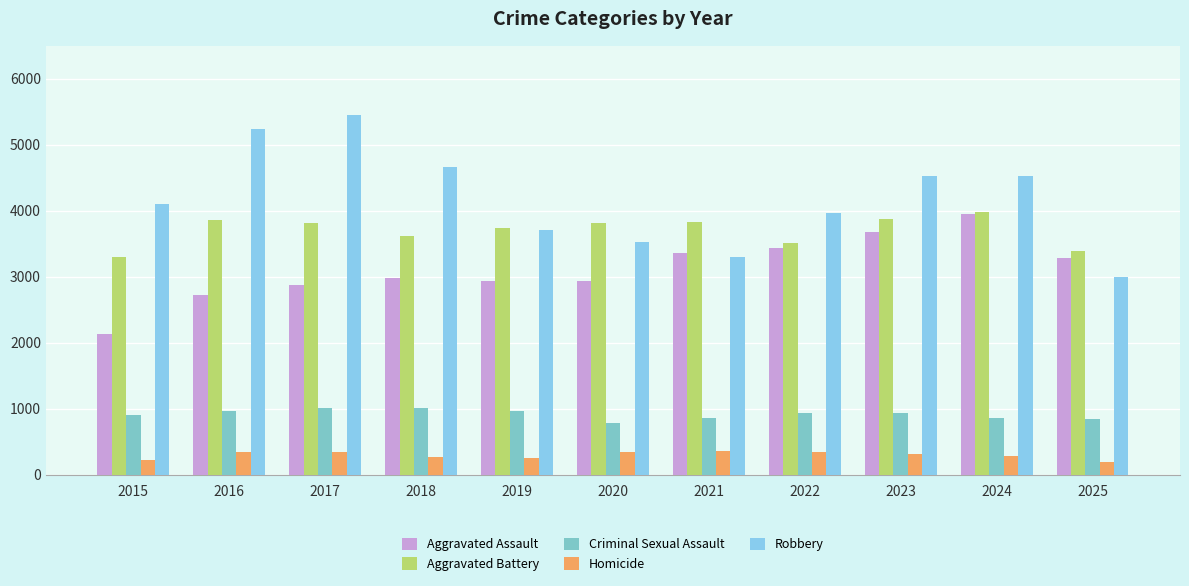

What are all the series names shown in the legend?

Aggravated Assault, Aggravated Battery, Criminal Sexual Assault, Homicide, Robbery